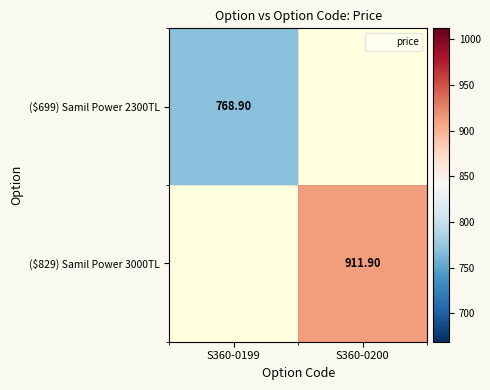

The value of ($829) Samil Power 3000TL at S360-0200 is 555.6. True or false?

False